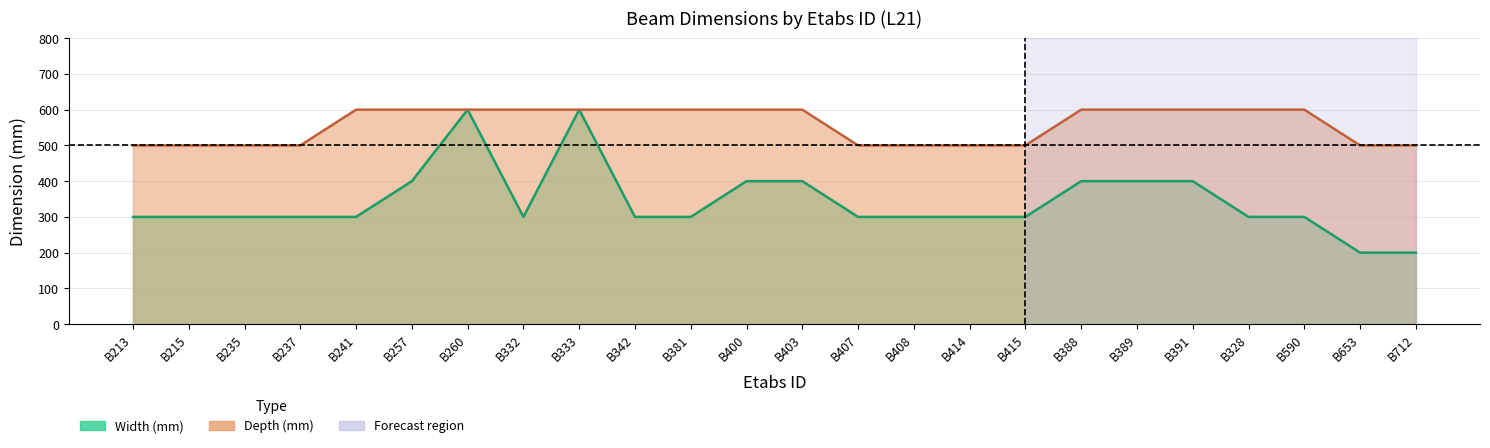

Between B400 and B653, which is larger?

B400